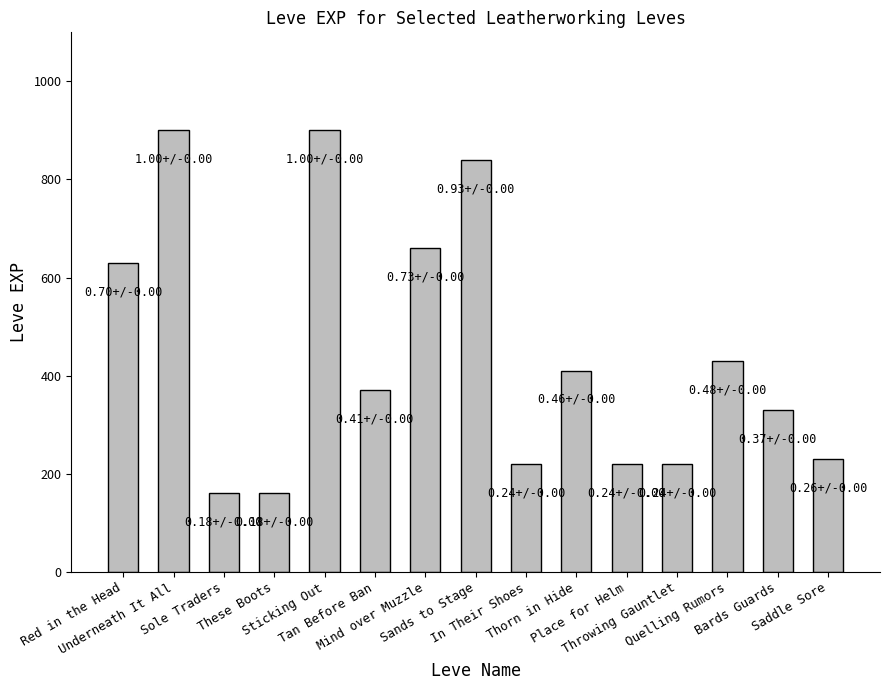

True or false: the data shows 380 at In Their Shoes.

False